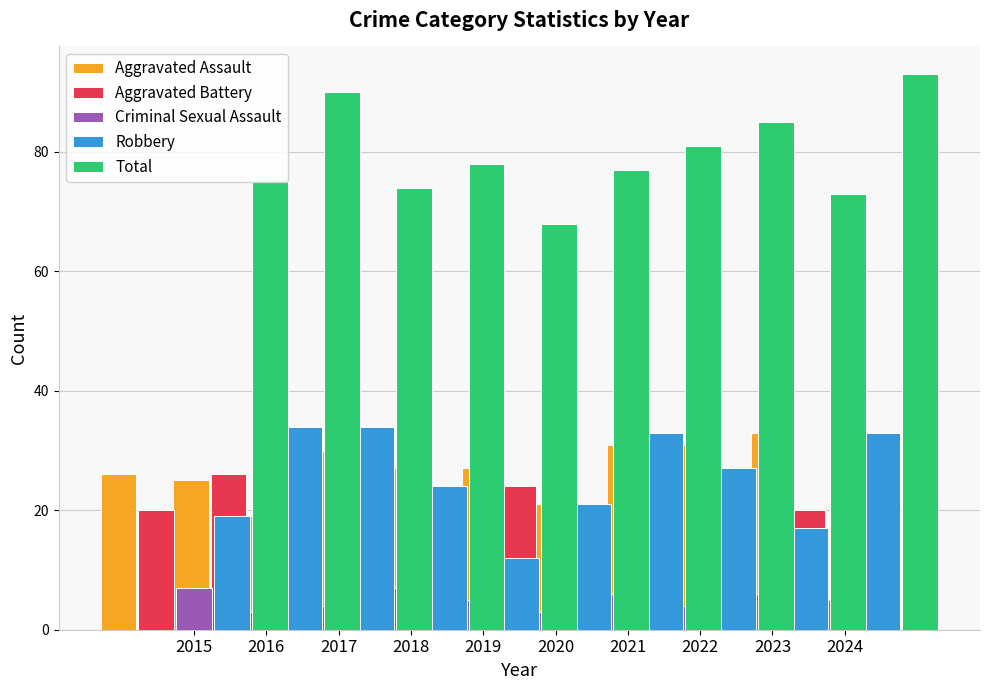

What is the total value across all series at 2020?

152